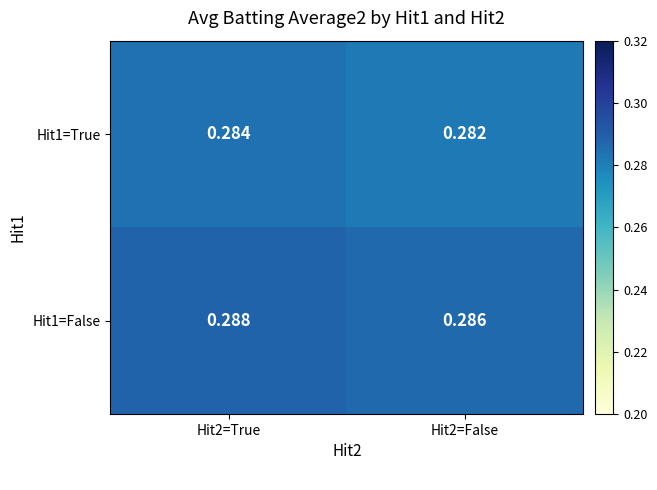

Reading right to left, list all the values displayed in this chart.

Hit1=True: Hit2=False=0.3	Hit2=True=0.3
Hit1=False: Hit2=False=0.3	Hit2=True=0.3